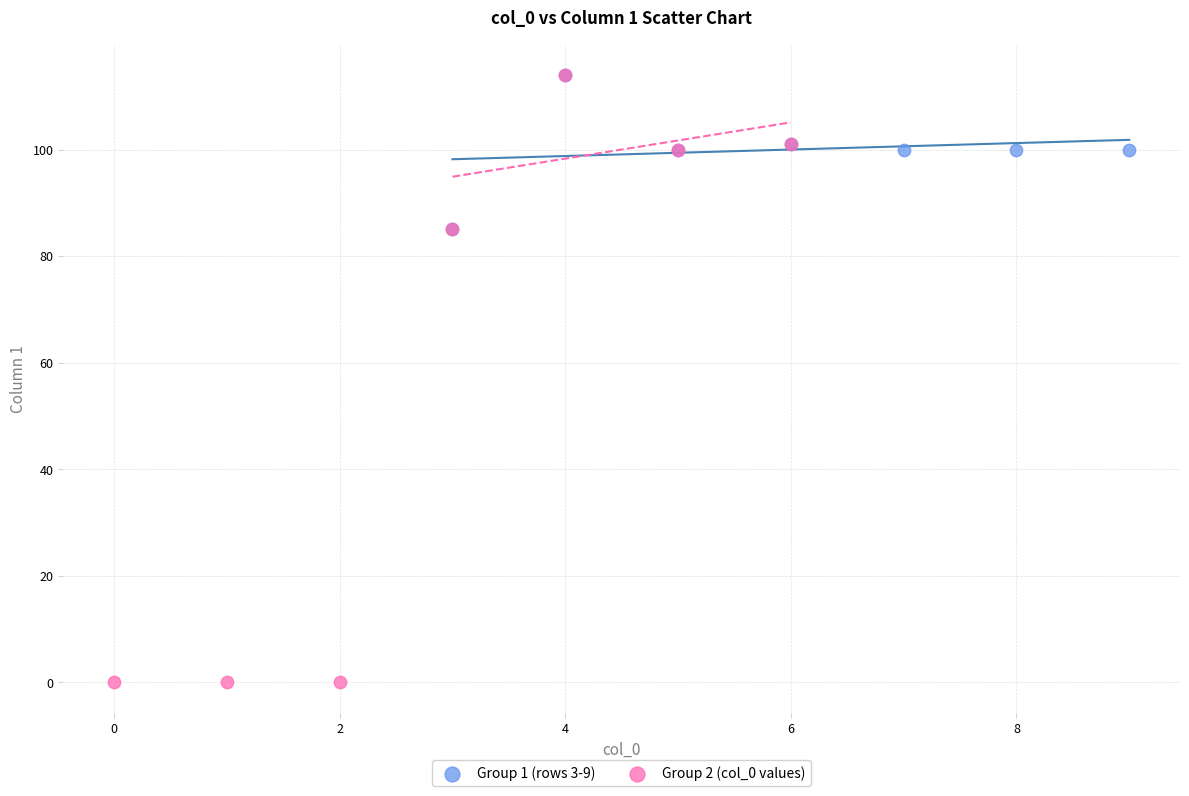

Which series has the largest Y range (max minus min)?

Group 2 (col_0 values)